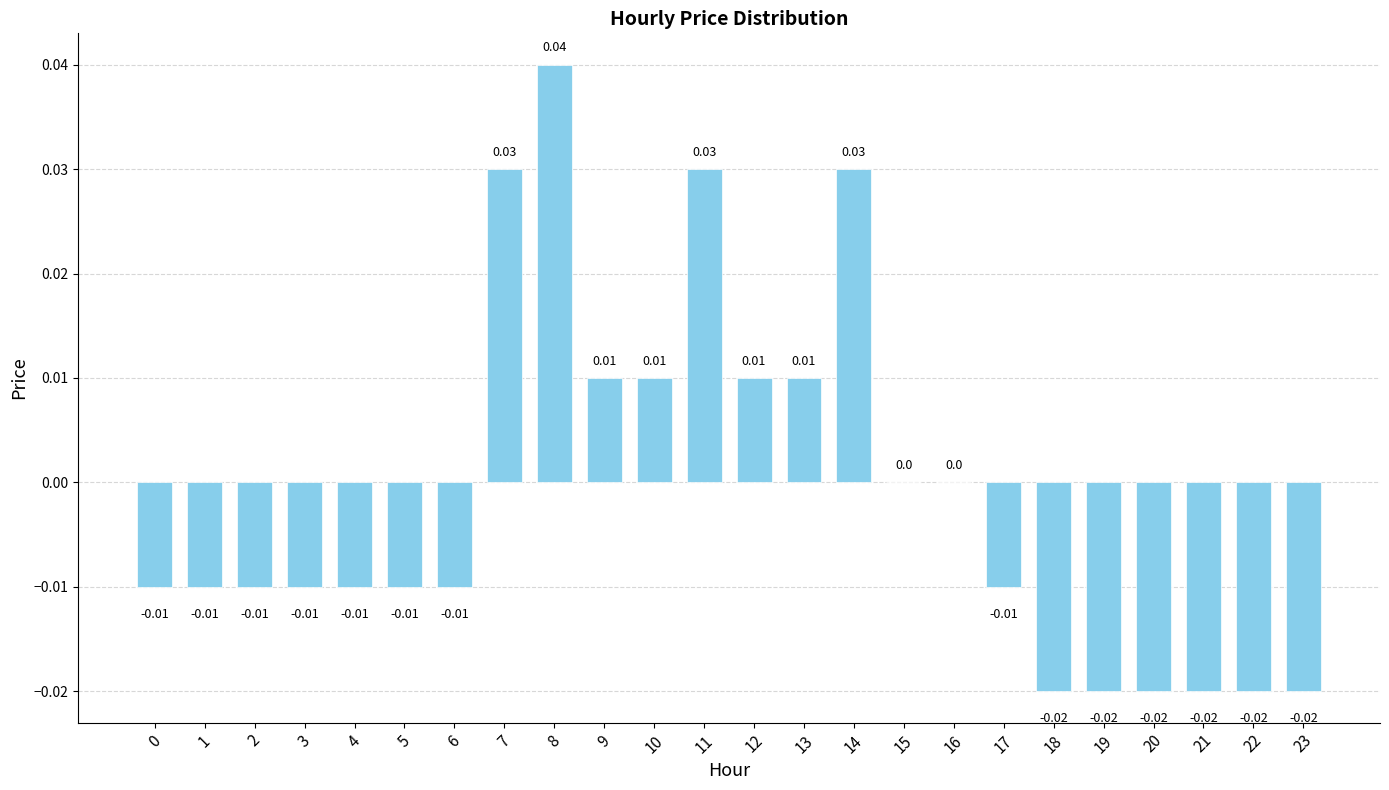

Which has a higher value, 17 or 16?

16